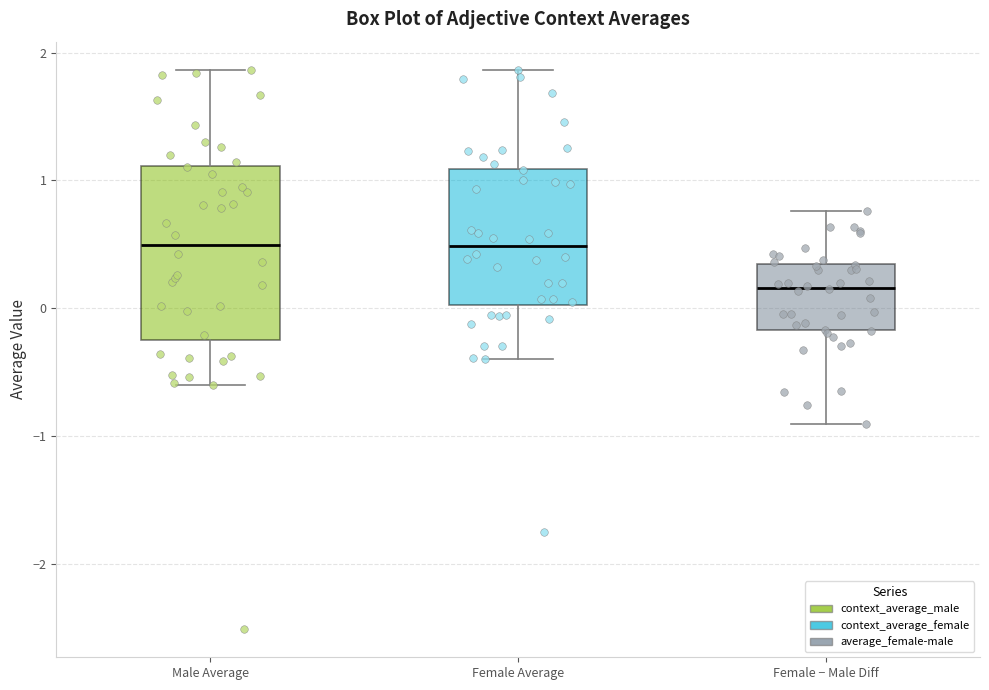

Reading left to right, read every box against the y-axis: the position of its median line, the range the box covers, and the ends of its whiskers. The values are not printed on the chart, so give them approximately, as read against the axis.

Male Average: median 0.5, box -0.2 to 1.1, whiskers -0.6 to 1.9
Female Average: median 0.5, box 0.0 to 1.1, whiskers -0.4 to 1.9
Female − Male Diff: median 0.2, box -0.2 to 0.3, whiskers -0.9 to 0.8